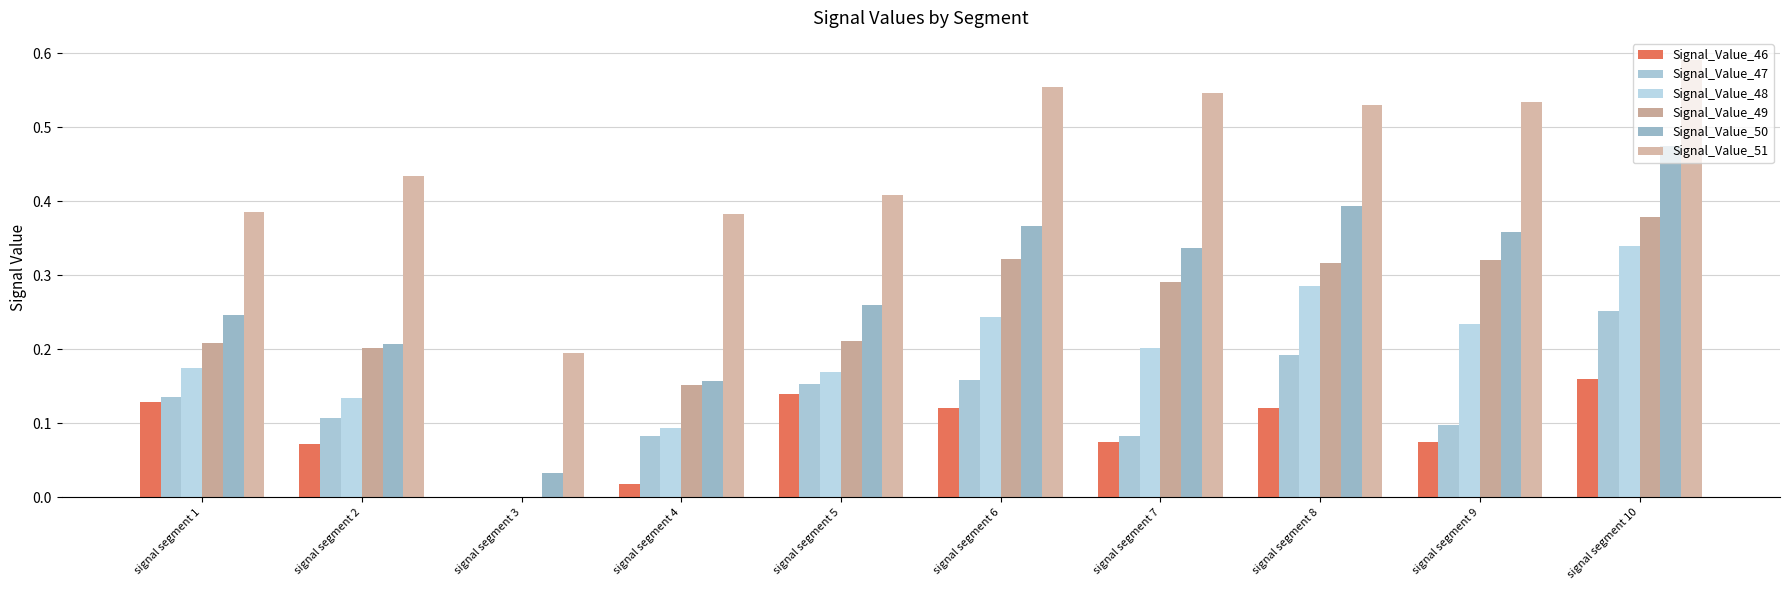

How many series are shown in this chart?

6